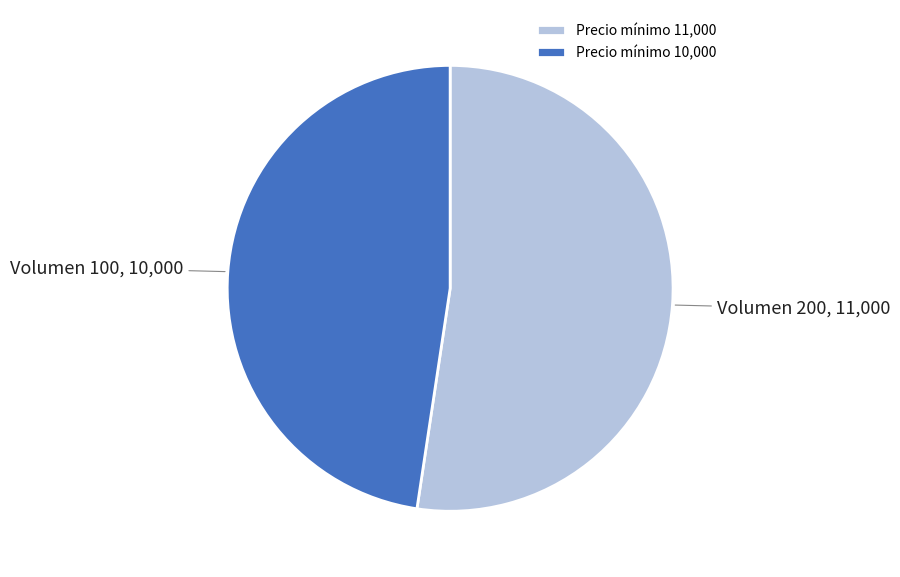

The Precio mínimo 10,000 slice represents 48% of the pie. True or false?

True